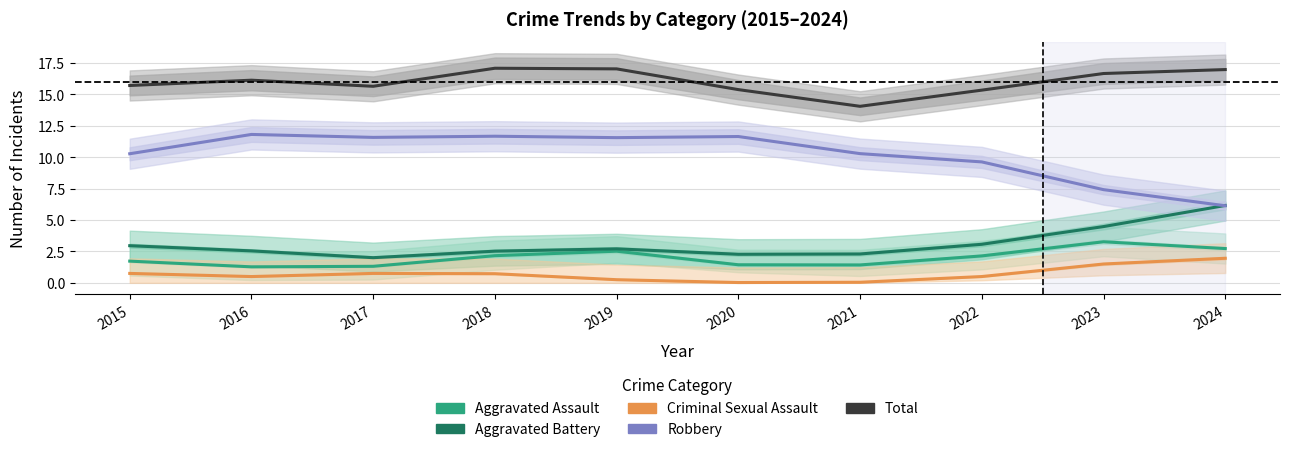

Is this an area chart (filled region under the line)?

No